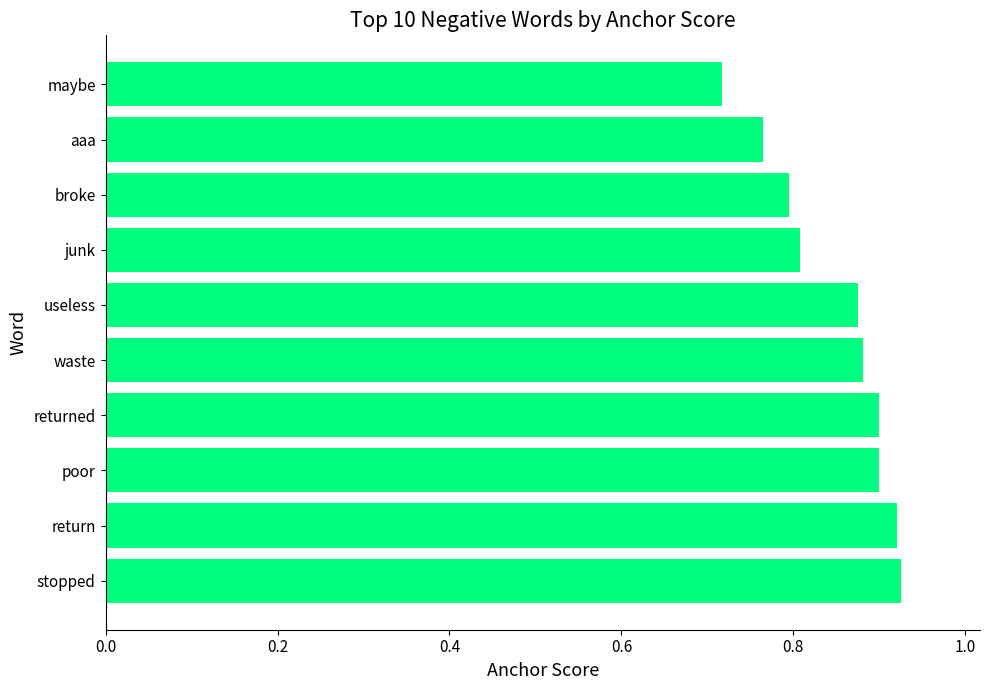

What is the difference between the second highest and minimum values?

0.2